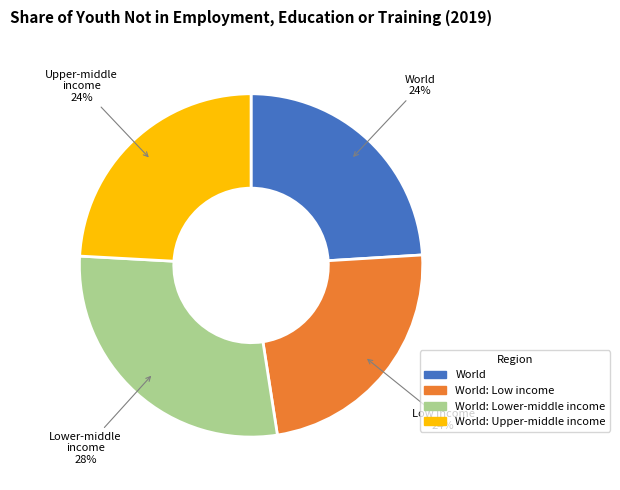

To the nearest percent, what is the average slice percentage?

25%